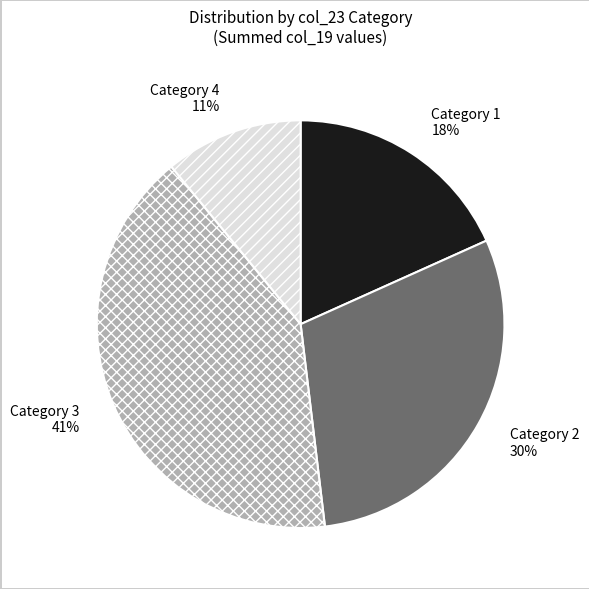

Rank the categories by value from lowest to highest.

Category 4, Category 1, Category 2, Category 3